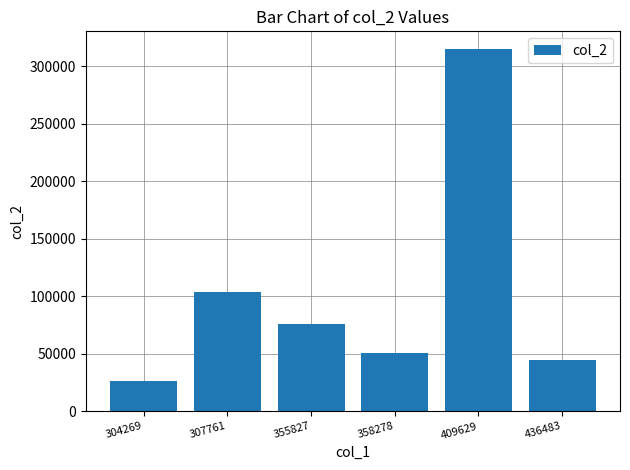

List the labels in order of value, smallest first.

304269, 436483, 358278, 355827, 307761, 409629